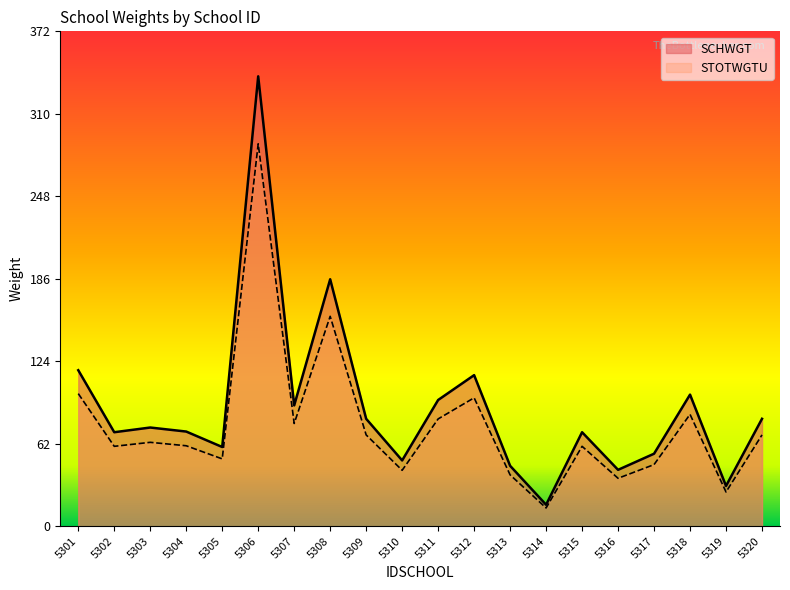

At which label is STOTWGTU closest to 177?

5308